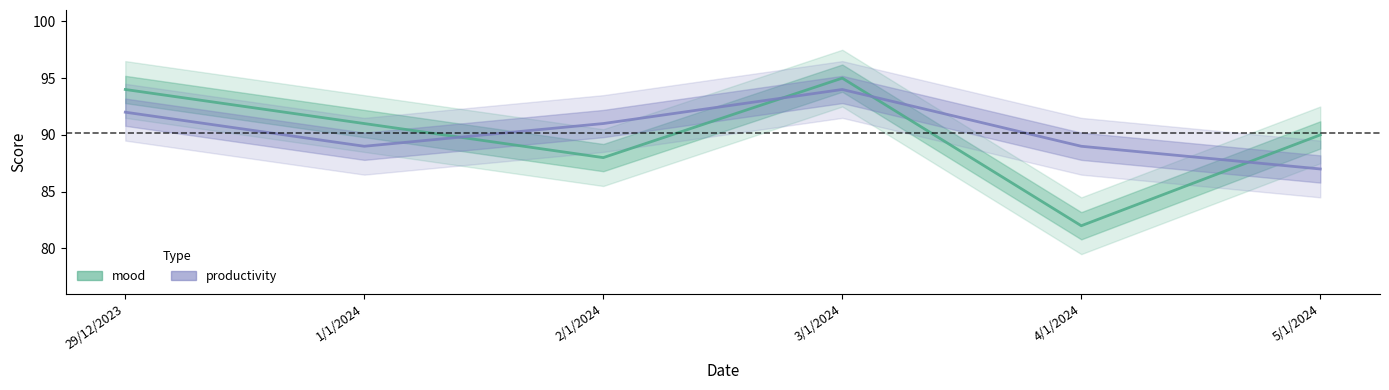

What is the maximum value shown in the chart?

95